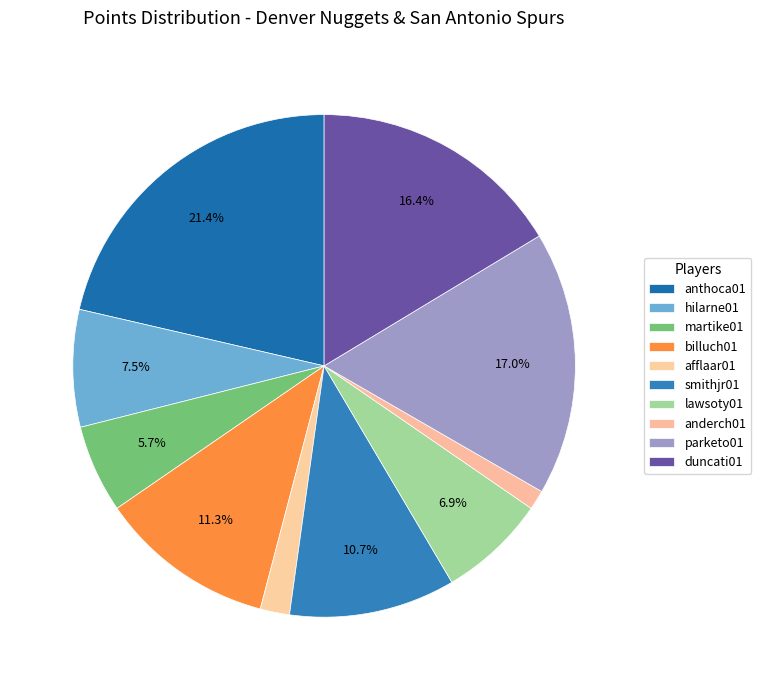

What is the largest slice in the pie chart?

anthoca01